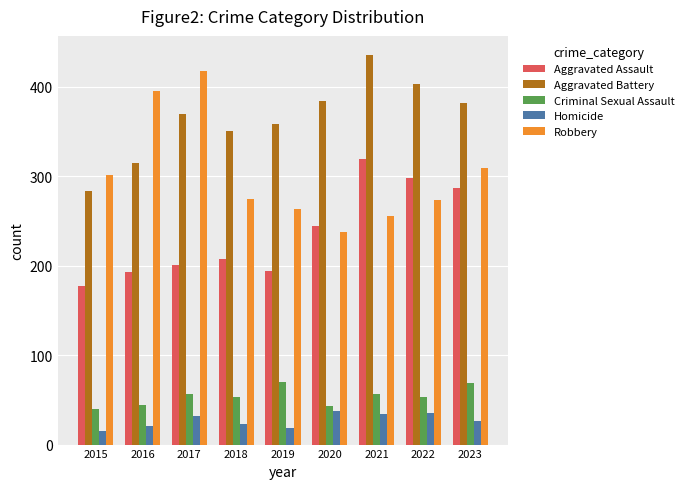

What is the total value across all series at 2021?

1100